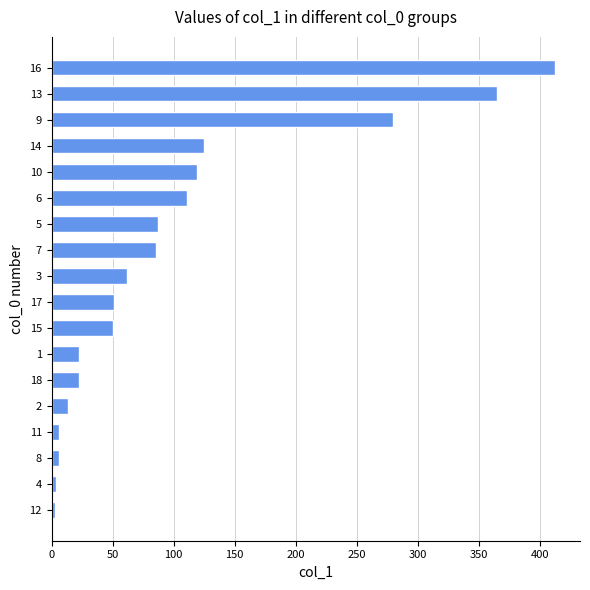

What is the change in value from 17 to 13?

+314.1